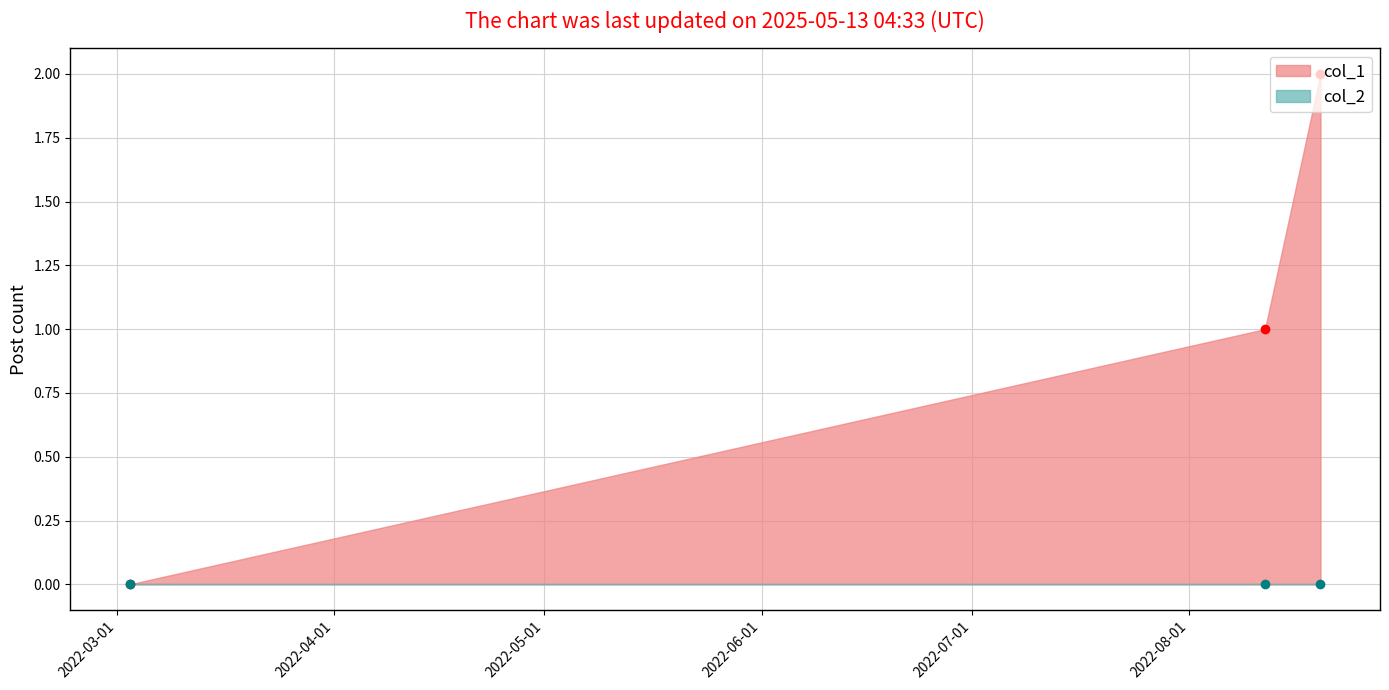

List the labels in order of value, smallest first.

1646252359, 1660249405, 1660933452